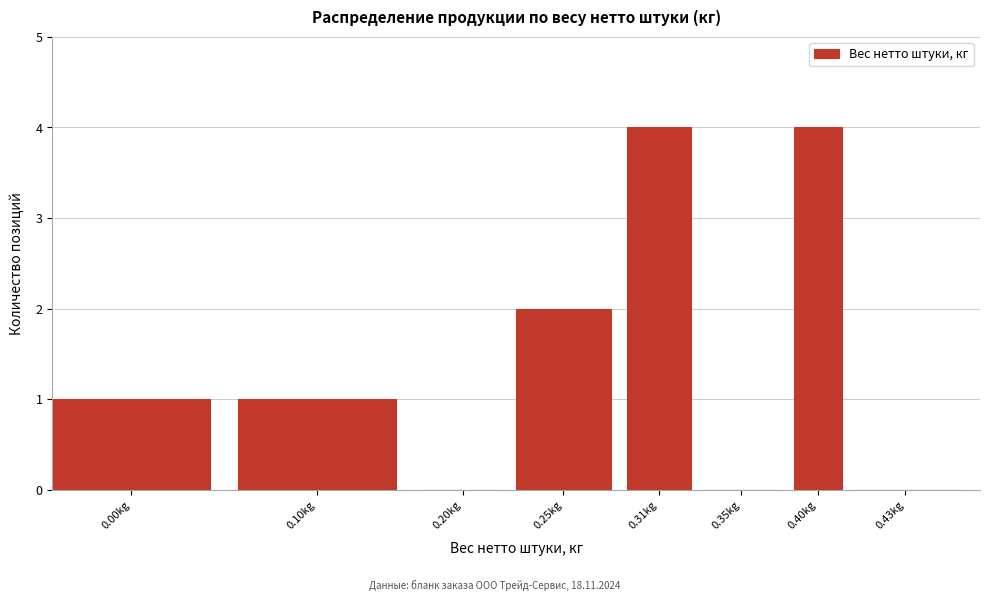

Reading right to left, list all the values displayed in this chart.

0.43kg=0	0.40kg=4	0.35kg=0	0.31kg=4	0.25kg=2	0.20kg=0	0.10kg=1	0.00kg=1